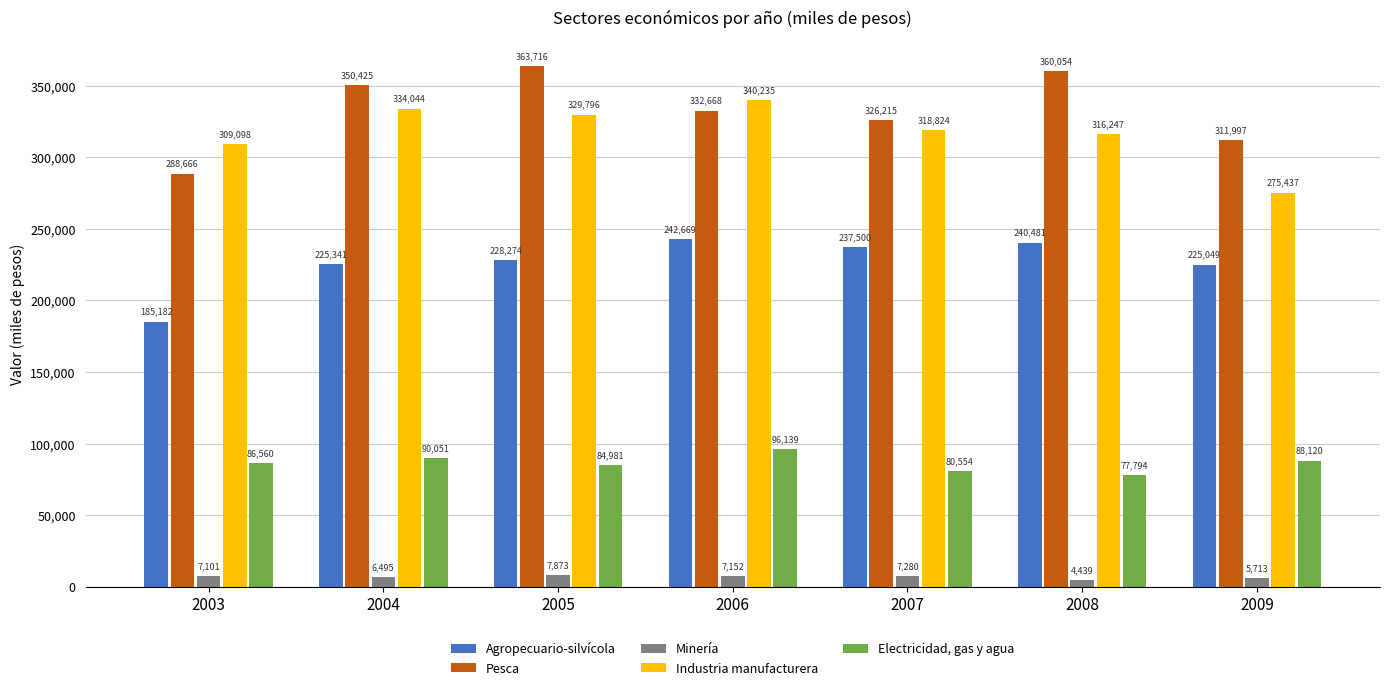

Reading left to right, what are all the values shown in this chart?

Agropecuario-silvícola: 185182	225341	228274	242669	237500	240481	225049
Pesca: 288666	350425	363716	332668	326215	360054	311997
Minería: 7101	6495	7873	7152	7280	4439	5713
Industria manufacturera: 309098	334044	329796	340235	318824	316247	275437
Electricidad, gas y agua: 86560	90051	84981	96139	80554	77794	88120